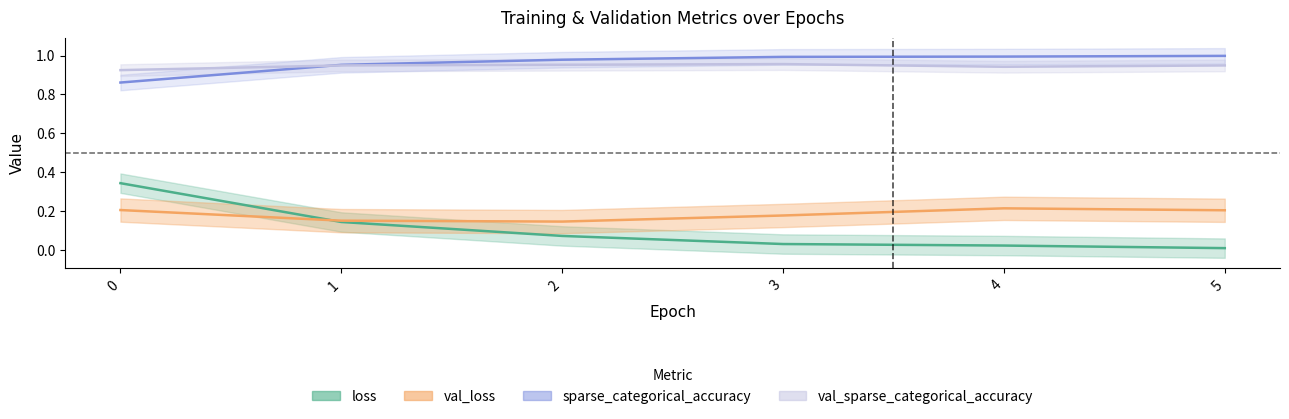

At which label does val_sparse_categorical_accuracy reach its peak?

3